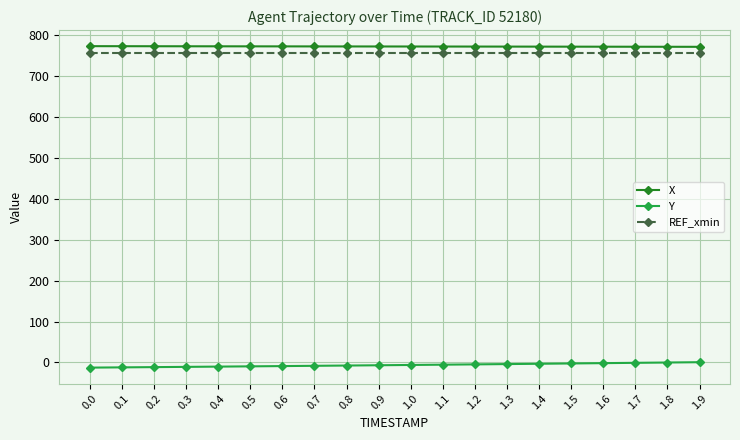

Does the chart have visible grid lines?

Yes